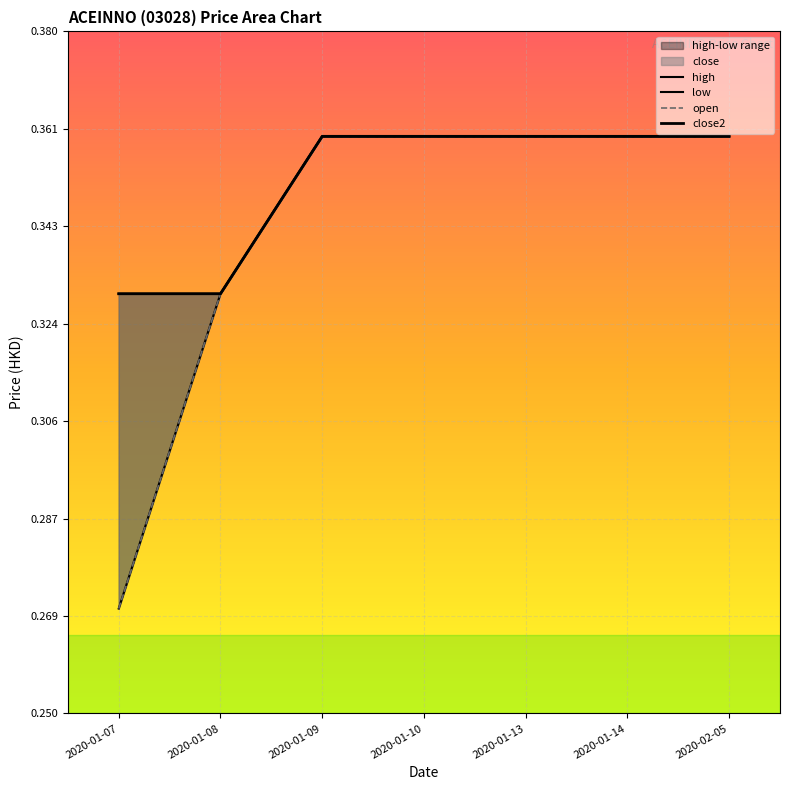

Which category has the lowest value across all series?

2020-01-07